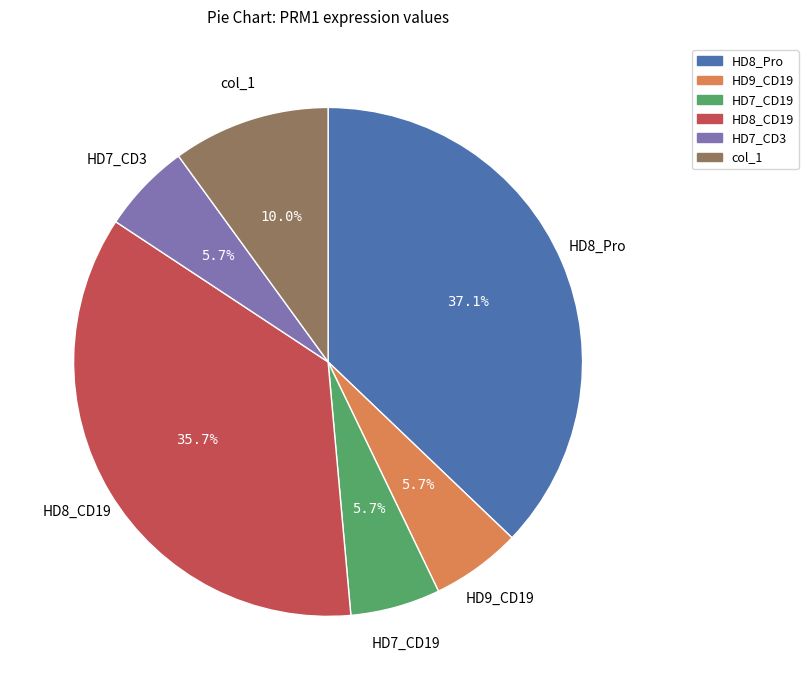

Count the number of slices in the pie.

6